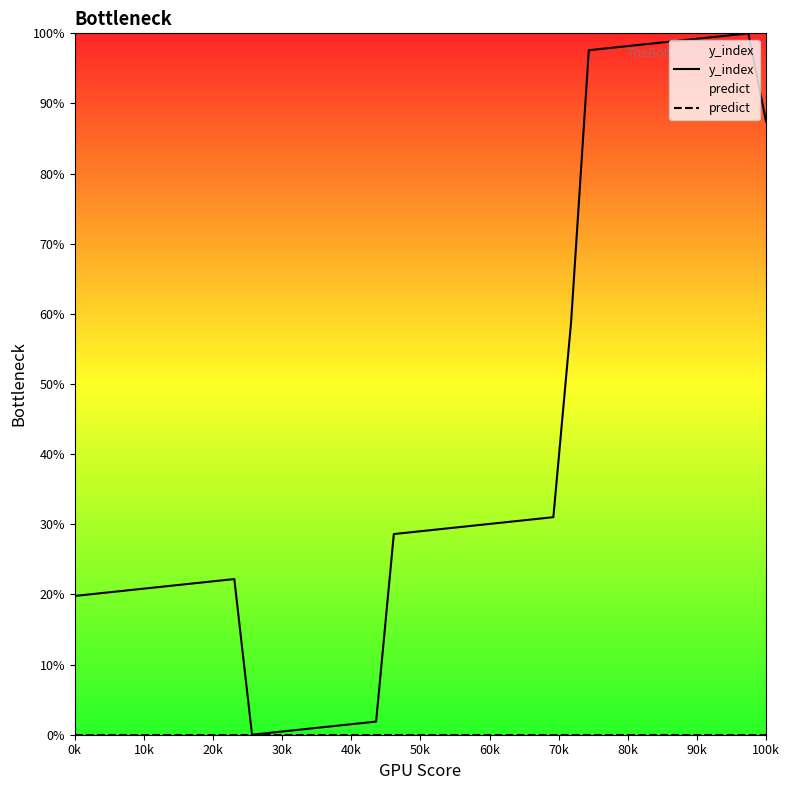

Reading left to right, transcribe all the data shown in this chart.

y_index: 19.8	20.1	20.3	20.6	20.9	21.1	21.4	21.7	21.9	22.2	0.0	0.3	0.5	0.8	1.1	1.3	1.6	1.9	28.6	28.9	29.1	29.4	29.7	29.9	30.2	30.5	30.7	31.0	58.8	97.6	97.9	98.1	98.4	98.7	98.9	99.2	99.5	99.7	100.0	87.4
predict: 0.0	0.0	0.0	0.0	0.0	0.0	0.0	0.0	0.0	0.0	0.0	0.0	0.0	0.0	0.0	0.0	0.0	0.0	0.0	0.0	0.0	0.0	0.0	0.0	0.0	0.0	0.0	0.0	0.0	0.0	0.0	0.0	0.0	0.0	0.0	0.0	0.0	0.0	0.0	0.0